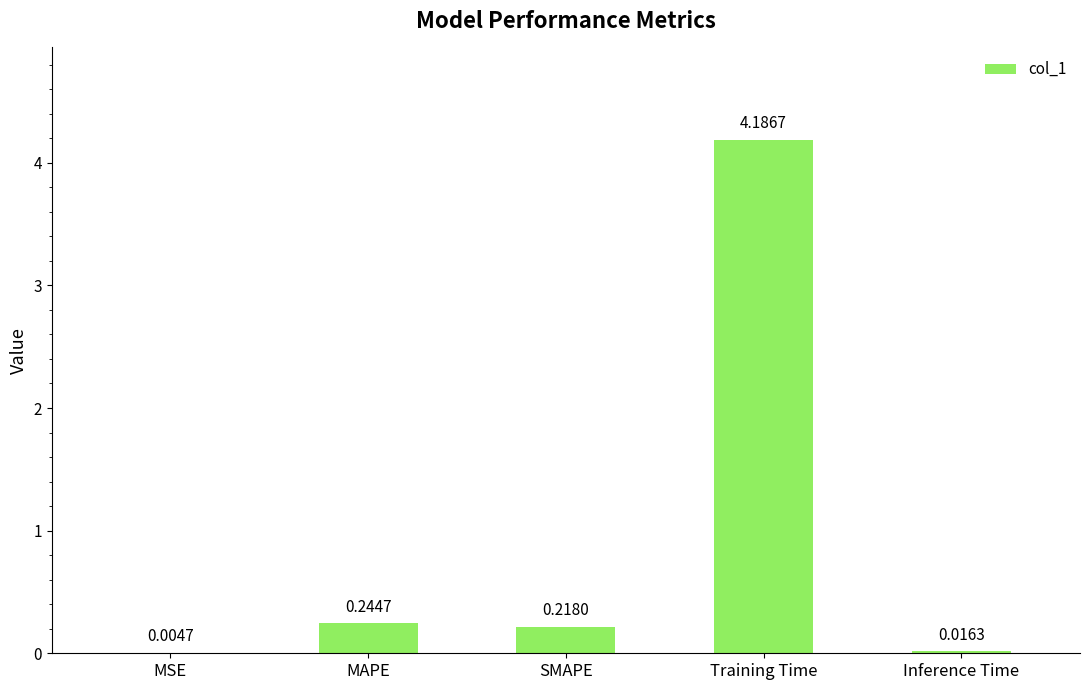

What is the sum of all values?

4.7